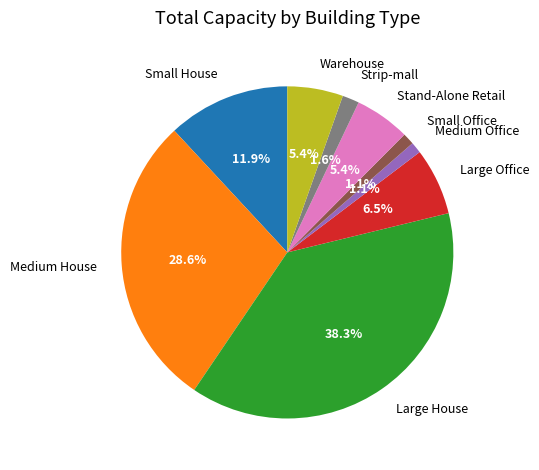

Is the sum of Medium House and Medium Office greater than half?

No